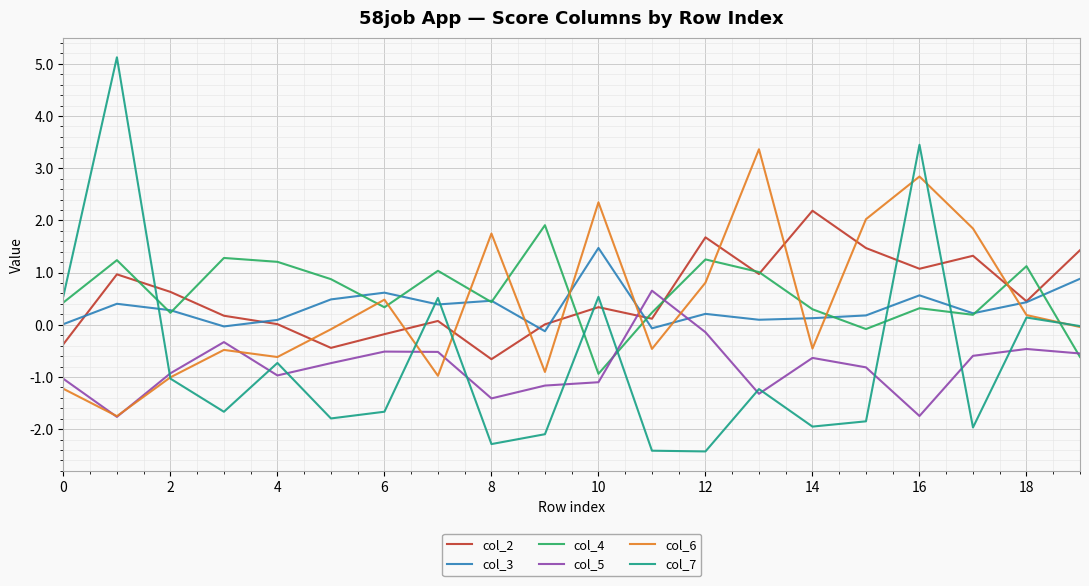

What is the greatest value displayed?

5.1